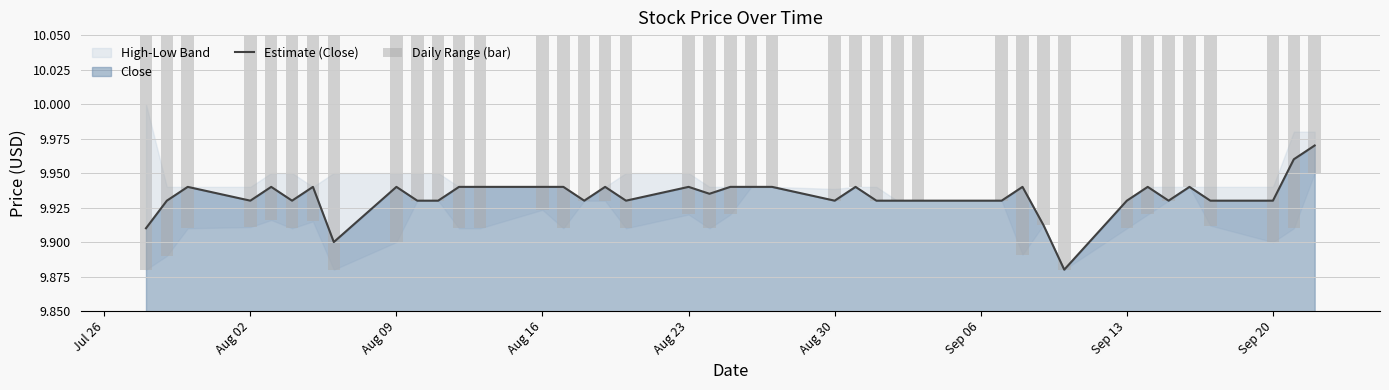

What is the difference between the maximum and minimum values in the Estimate (Close) series?

0.1